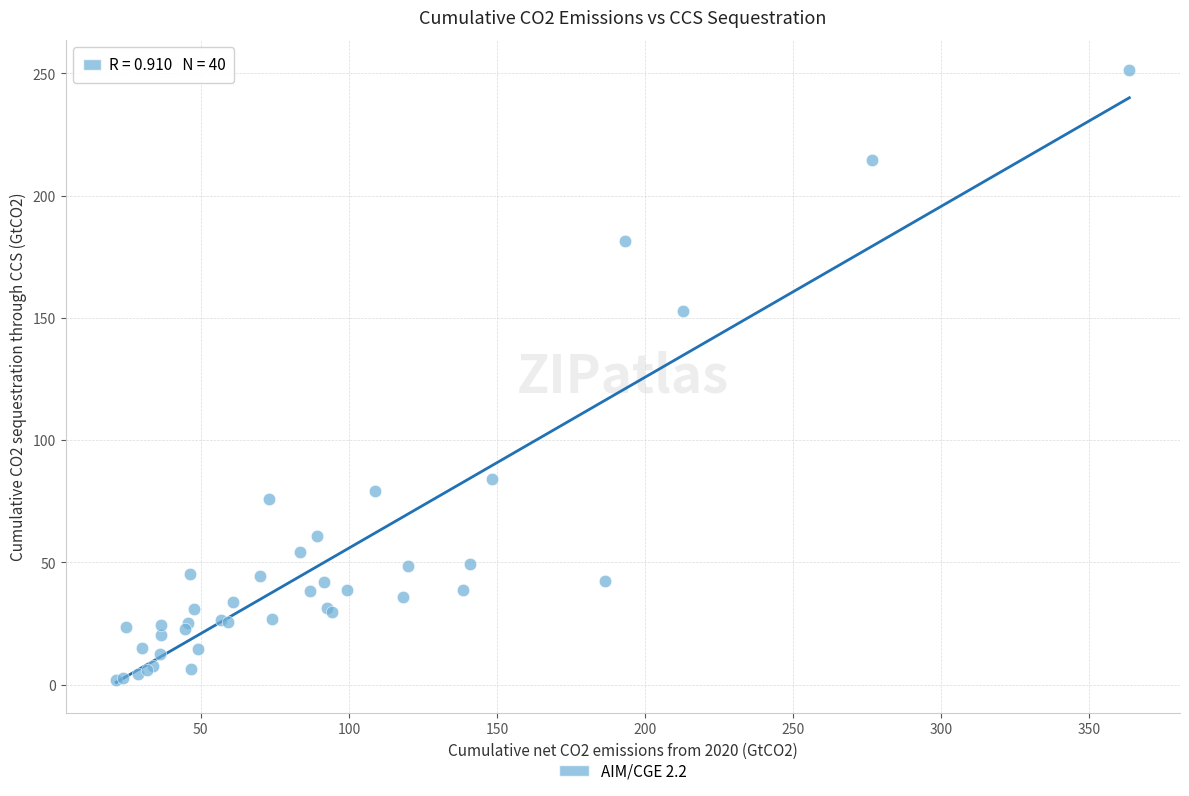

What Y value in the scatter plot is closest to 126?

152.7